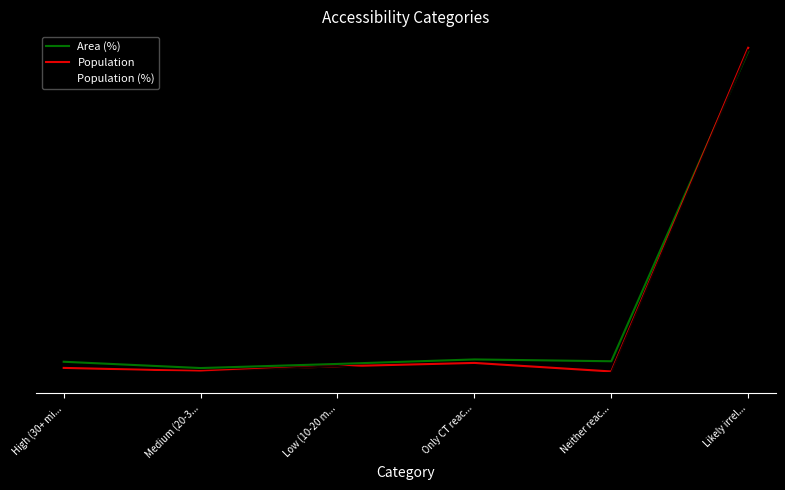

Which has a higher value, Neither reac... or Only CT reac...?

Only CT reac...